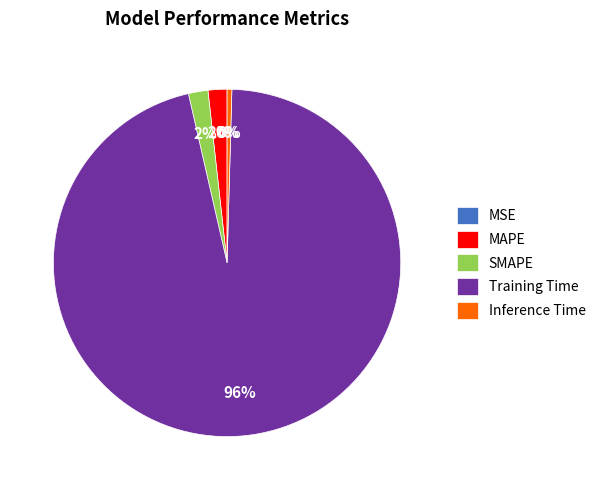

To the nearest percent, what is the combined percentage of SMAPE and Inference Time?

2%